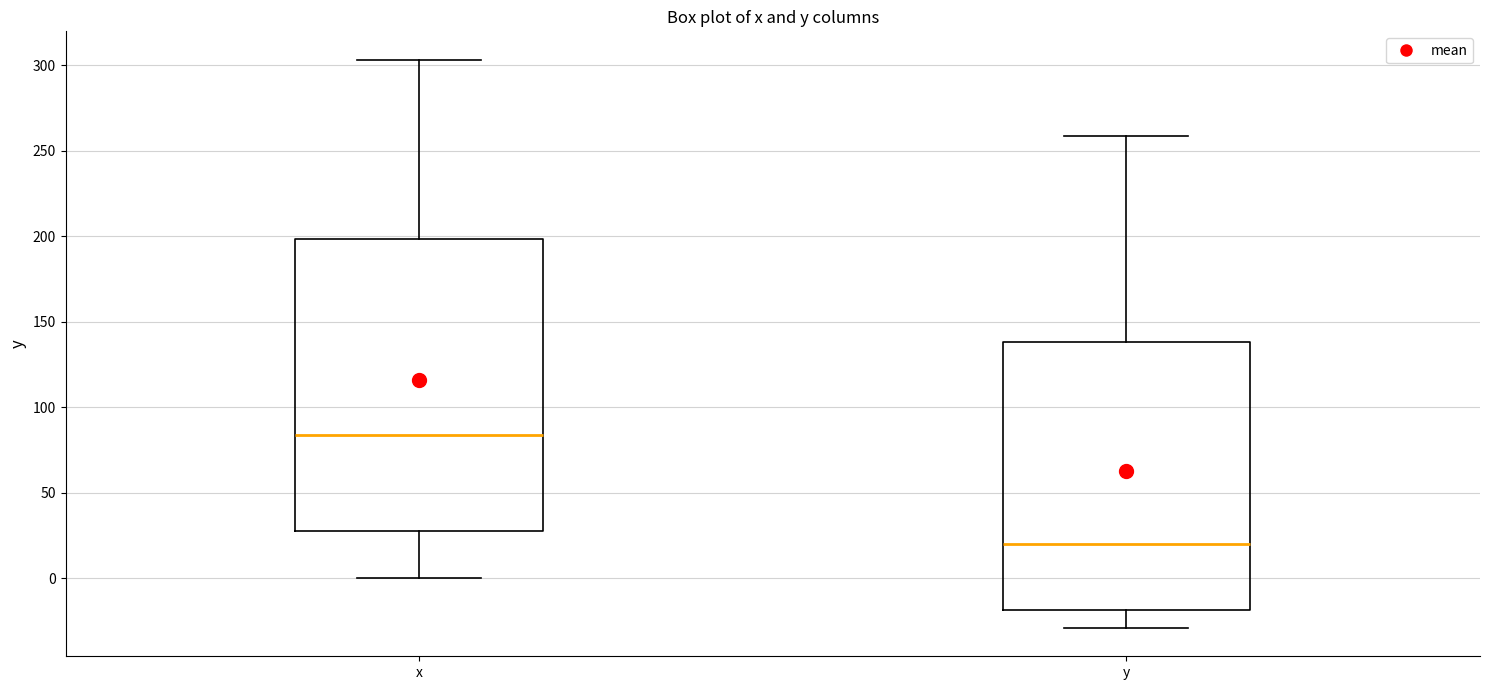

Reading left to right, transcribe this box plot: for each box, give where its median line is, the range the box spans, and where its two whiskers end, as read against the y-axis. The values are not printed on the chart, so give them approximately, as read against the axis.

x: median 85, box 25 to 200, whiskers 0 to 305
y: median 20, box -20 to 140, whiskers -30 to 260